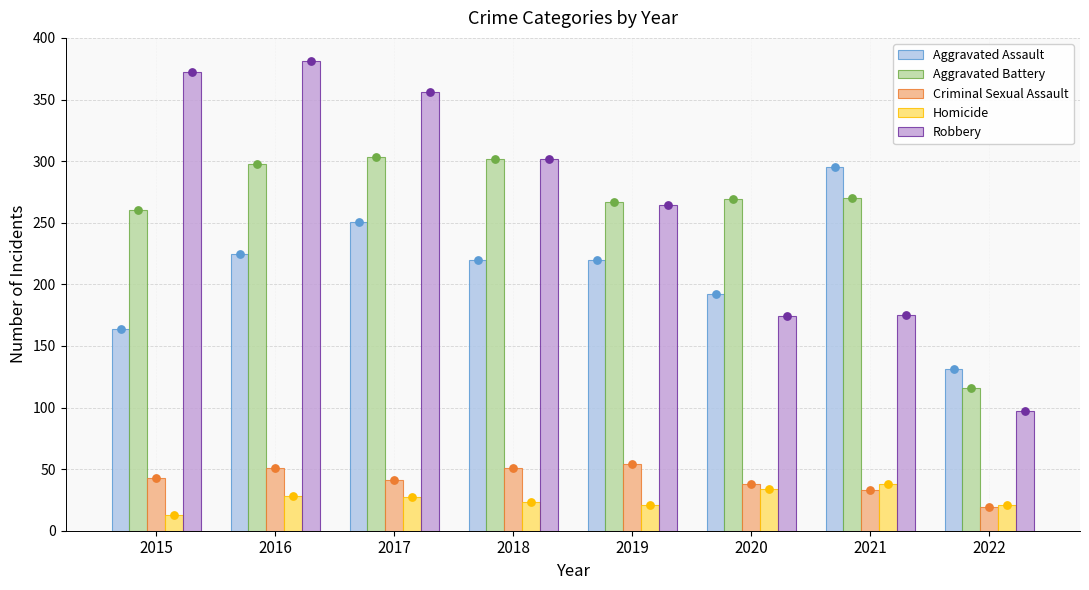

Which series has the largest total across all categories?

Robbery